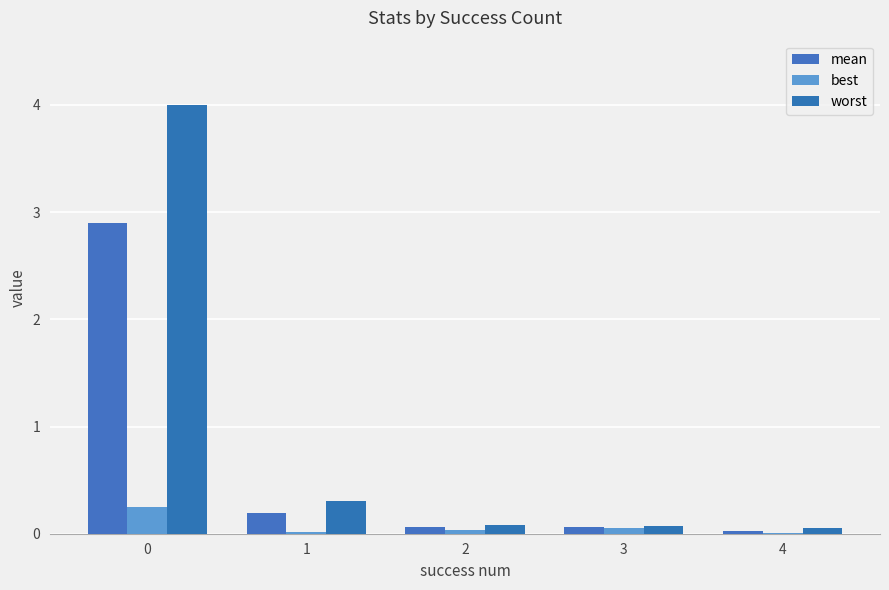

Where is best nearest to the value 0?

4